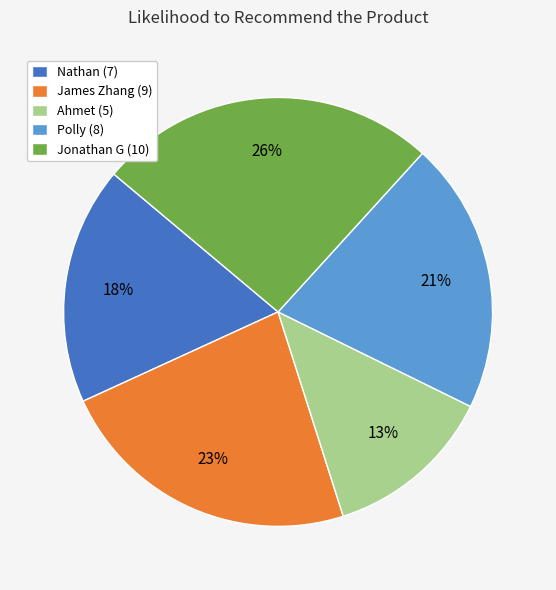

To the nearest percent, what percentage of the pie is Jonathan G (10)?

26%